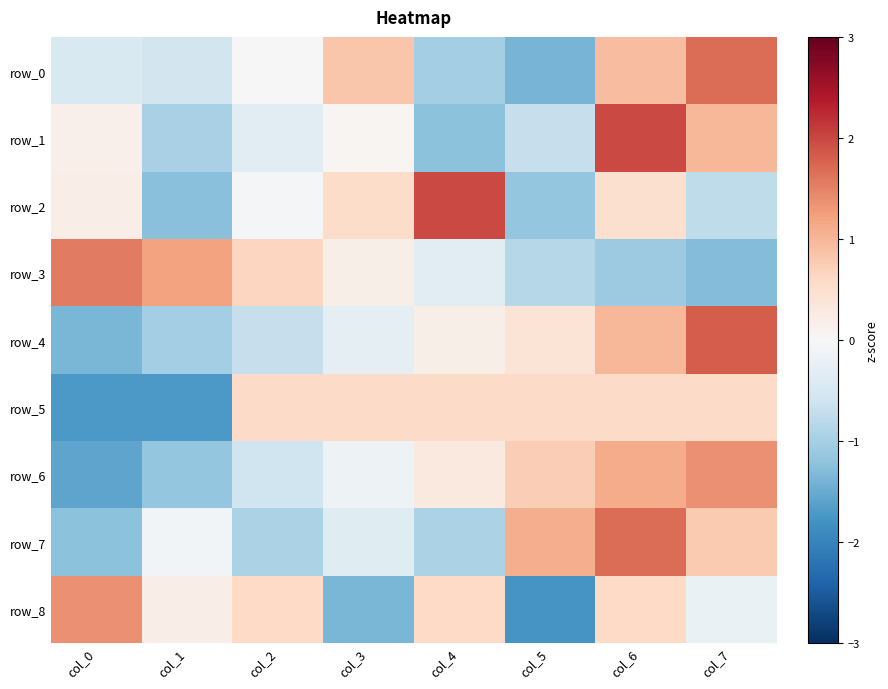

At which category does the chart reach its peak across all series?

col_6